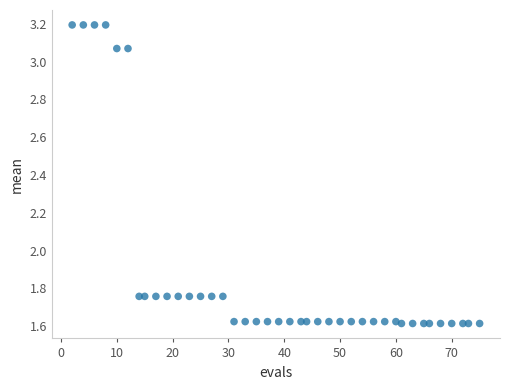

What is the range of X values (max minus min)?

73.0